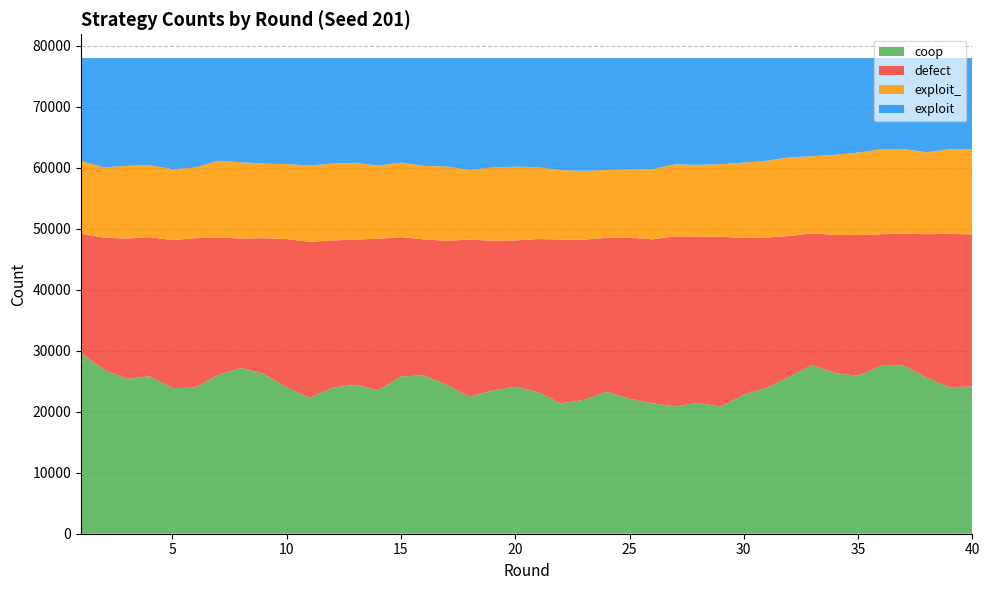

Reading left to right, extract all data points from this chart.

coop: 1=29589	2=26906	3=25381	4=25825	5=23866	6=23961	7=26037	8=27183	9=26204	10=24002	11=22277	12=23957	13=24429	14=23484	15=25799	16=25974	17=24436	18=22461	19=23476	20=24124	21=23210	22=21359	23=21941	24=23259	25=22136	26=21392	27=20861	28=21474	29=20825	30=22818	31=23914	32=25750	33=27672	34=26336	35=25901	36=27537	37=27572	38=25579	39=24011	40=24158
defect: 1=19598	2=21659	3=23019	4=22804	5=24289	6=24501	7=22528	8=21225	9=22255	10=24312	11=25592	12=24135	13=23798	14=24889	15=22832	16=22289	17=23604	18=25764	19=24567	20=23973	21=25116	22=26869	23=26276	24=25271	25=26448	26=26878	27=27893	28=27264	29=27868	30=25675	31=24656	32=23071	33=21578	34=22650	35=23071	36=21573	37=21623	38=23545	39=25157	40=24921
exploit_: 1=11930	2=11526	3=11922	4=11792	5=11632	6=11583	7=12598	8=12492	9=12235	10=12288	11=12500	12=12598	13=12599	14=11971	15=12231	16=12057	17=12177	18=11424	19=12027	20=12086	21=11786	22=11386	23=11286	24=11113	25=11128	26=11522	27=11820	28=11745	29=11901	30=12351	31=12587	32=12906	33=12655	34=13158	35=13521	36=13924	37=13889	38=13426	39=13888	40=13967
exploit: 1=16883	2=17909	3=17678	4=17579	5=18213	6=17955	7=16837	8=17100	9=17306	10=17398	11=17631	12=17310	13=17174	14=17656	15=17138	16=17680	17=17783	18=18351	19=17930	20=17817	21=17888	22=18386	23=18497	24=18357	25=18288	26=18208	27=17426	28=17517	29=17406	30=17156	31=16843	32=16273	33=16095	34=15856	35=15507	36=14966	37=14916	38=15450	39=14944	40=14954